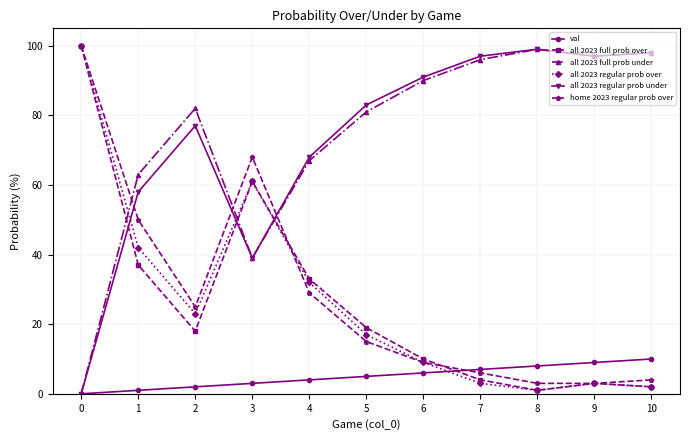

Is this an area chart (filled region under the line)?

No